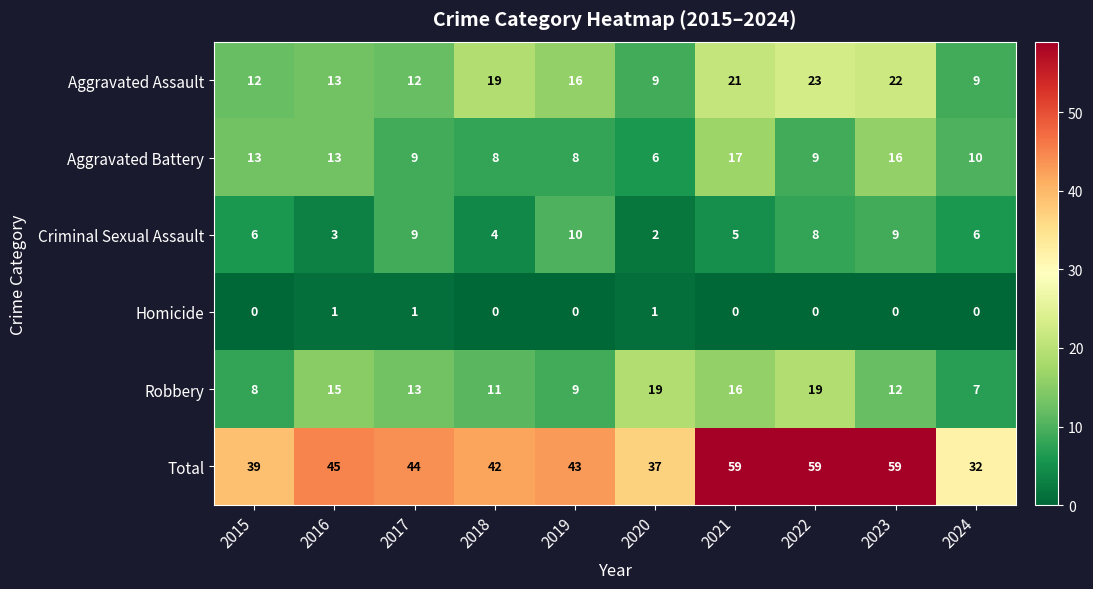

What is the difference between the maximum and minimum values in the Criminal Sexual Assault series?

8